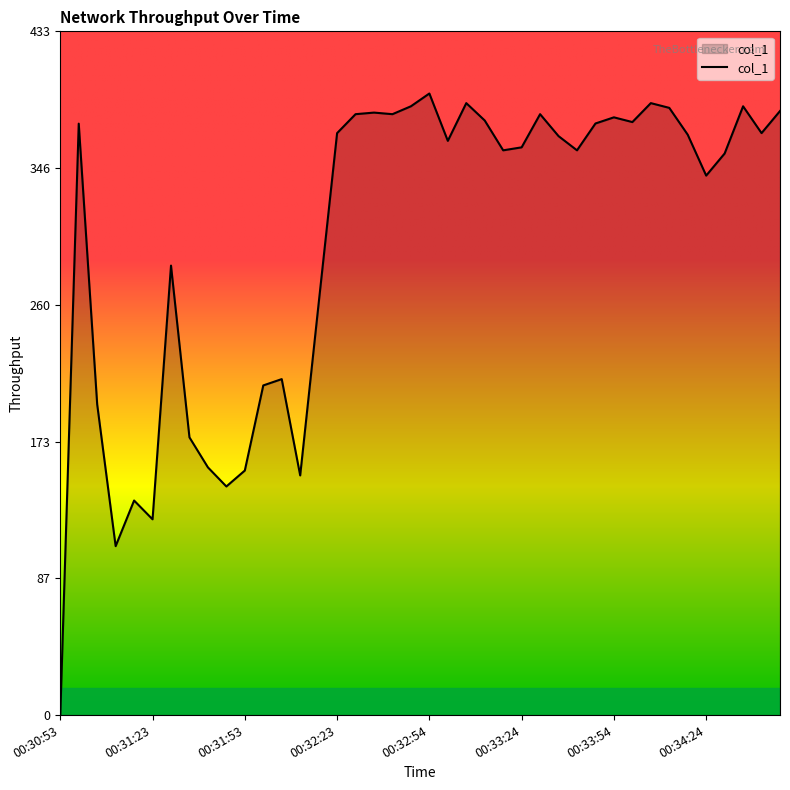

What is the maximum value shown in the chart?

393.7